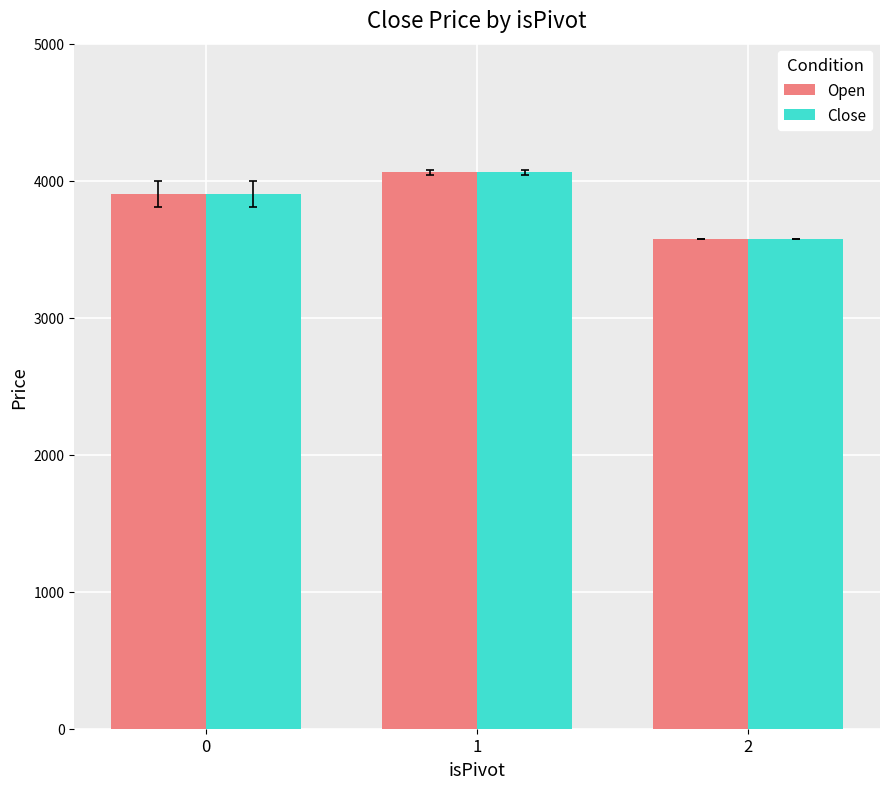

What is the total value across all series at 1?

8119.8